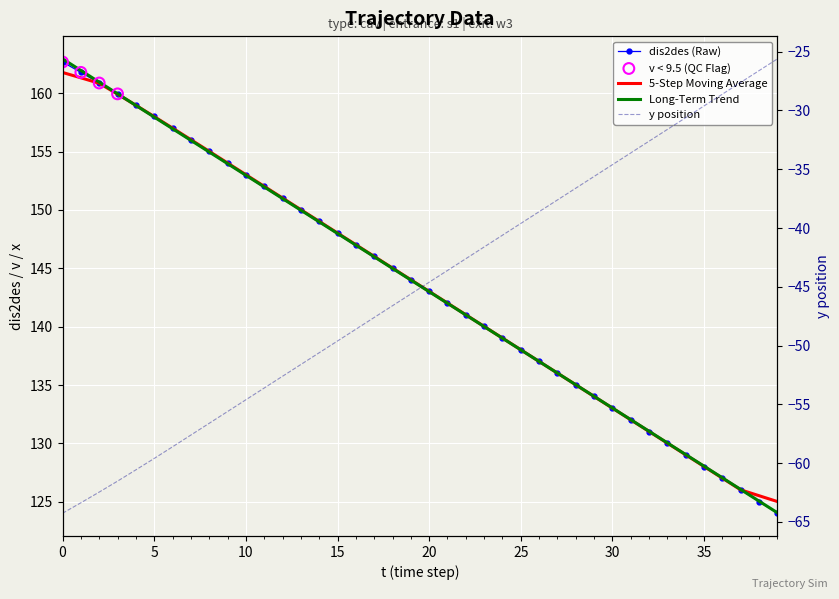

What is the total value across all series at 25?

98.4